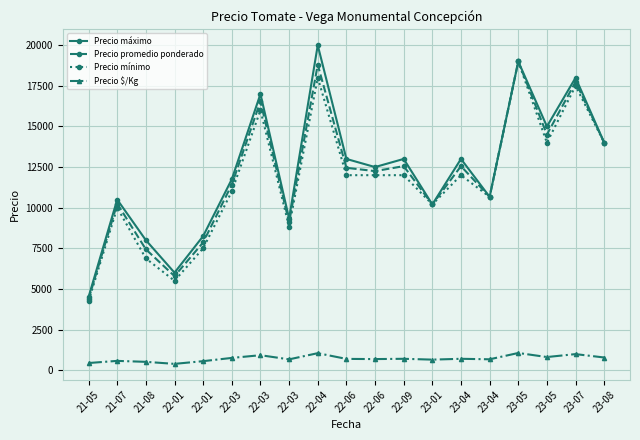

Which has a higher value, 22-04 or 22-09?

22-04